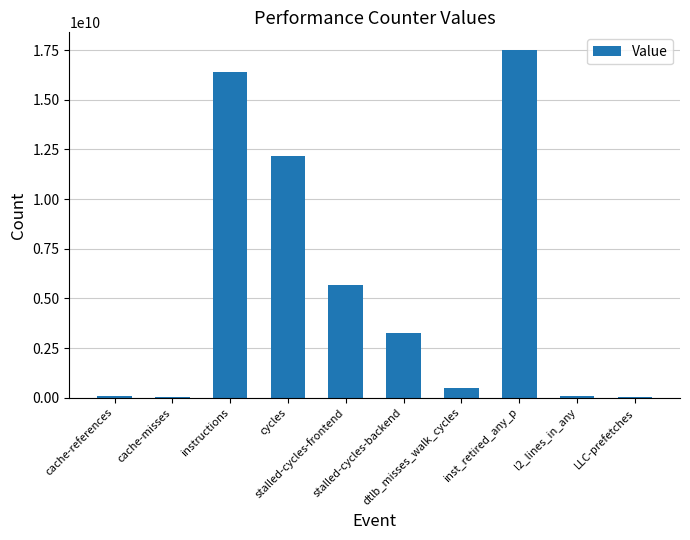

What is the sum of all values?

55608593703